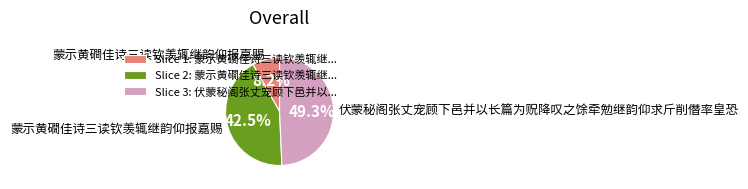

How many segments does this pie chart have?

3